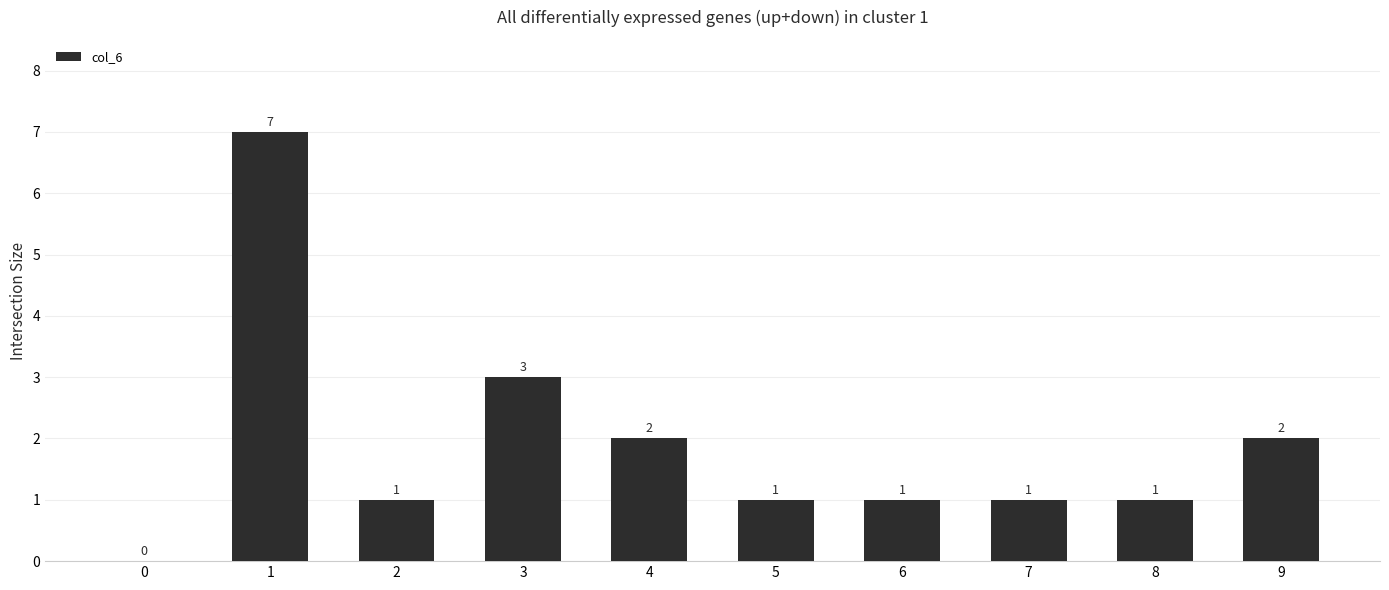

Is it true that the value at 3 is 5?

False